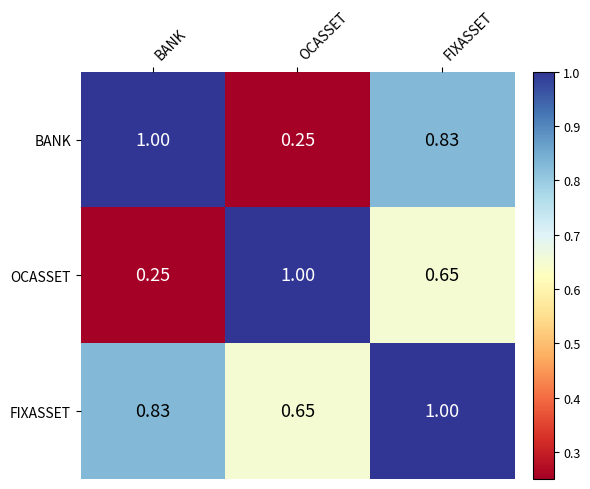

How many series are shown in this chart?

3